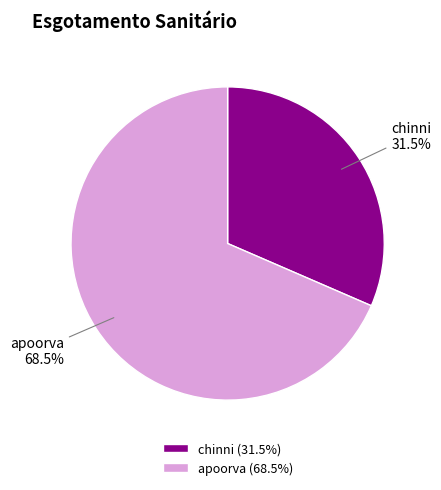

What percentage is NOT represented by chinni?

68.5%